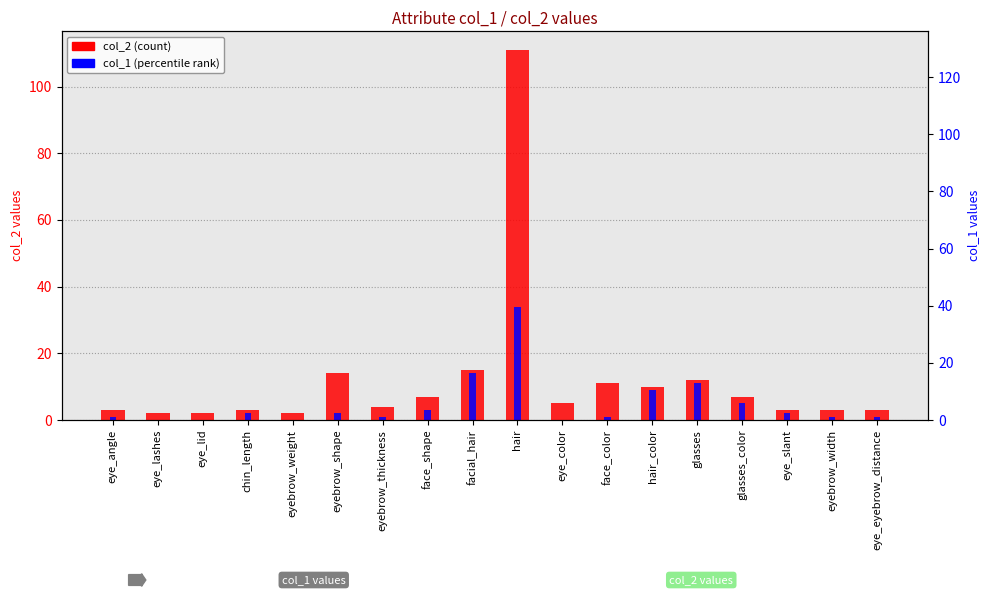

How many values in the col_2 (count) series are below 5?

9